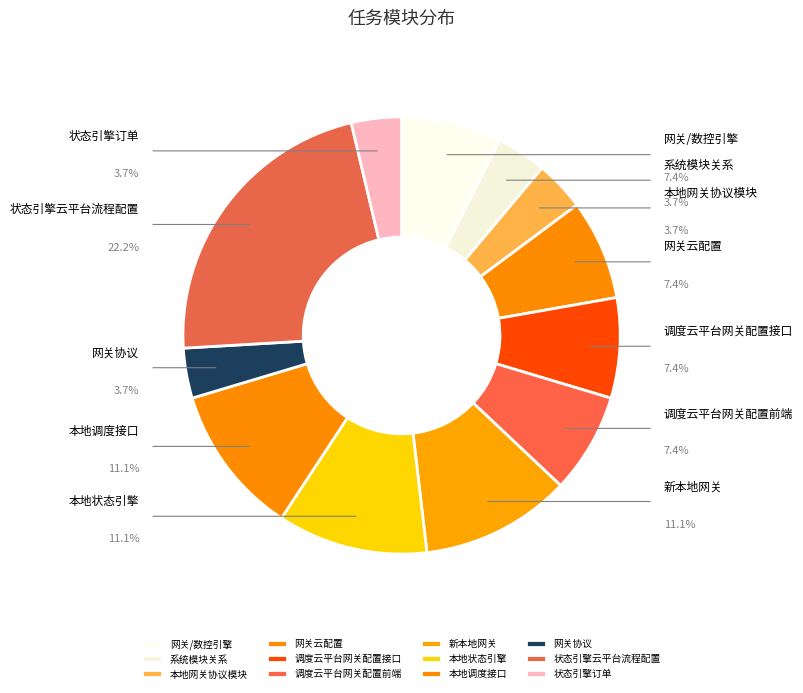

To the nearest percent, what is the difference between the 网关协议 and 调度云平台网关配置前端 slice percentages?

4%